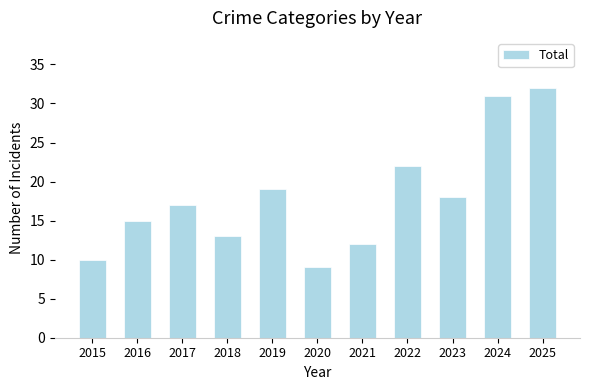

What is the value of the 3rd bar from the left?

17